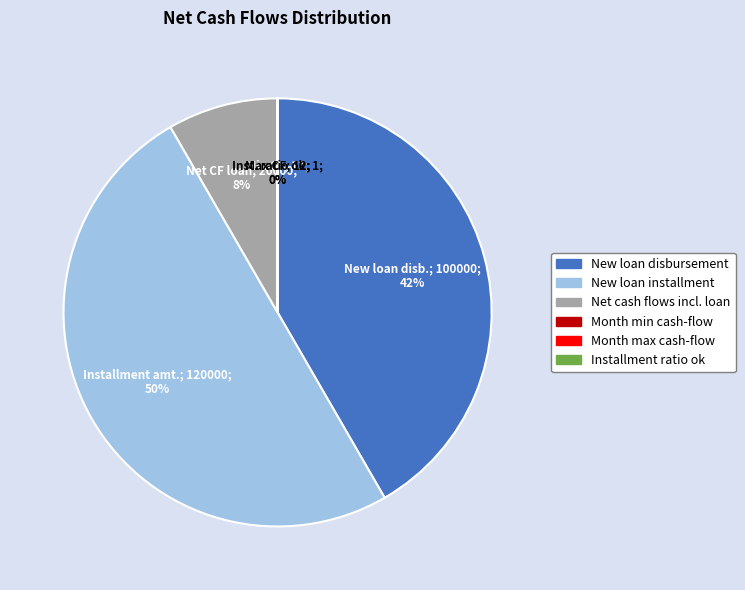

Does New loan disbursement represent more than half of the total?

No